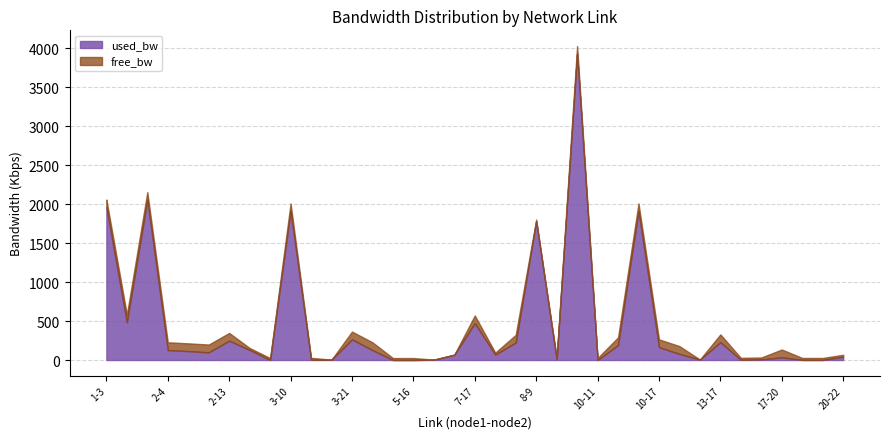

True or false: used_bw and free_bw intersect in this chart.

True